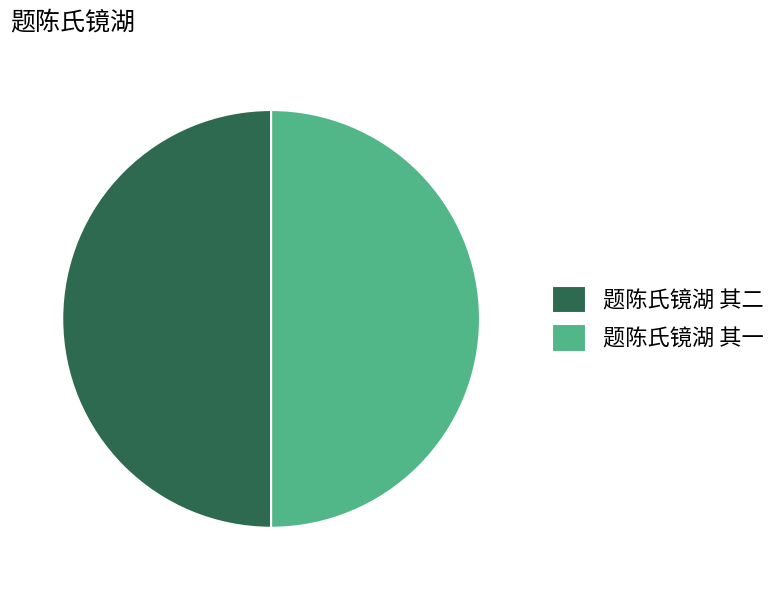

Approximately how many times larger is the value at 题陈氏镜湖 其二 compared to 题陈氏镜湖 其一?

1.0